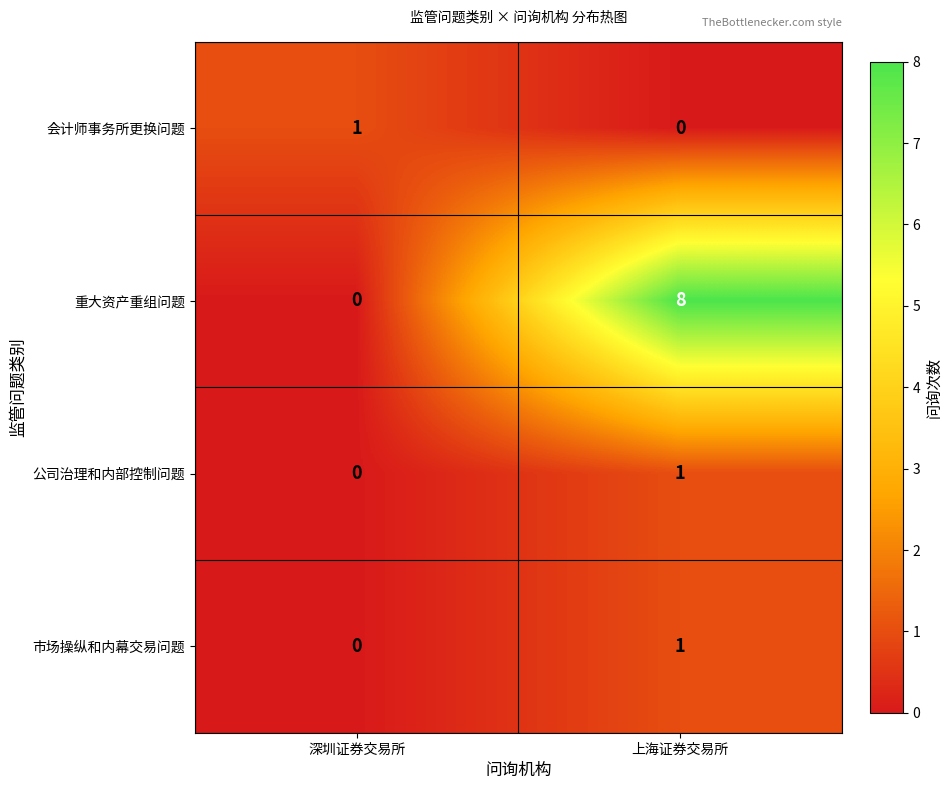

Is it true that 市场操纵和内幕交易问题 equals 1 at 上海证券交易所?

True